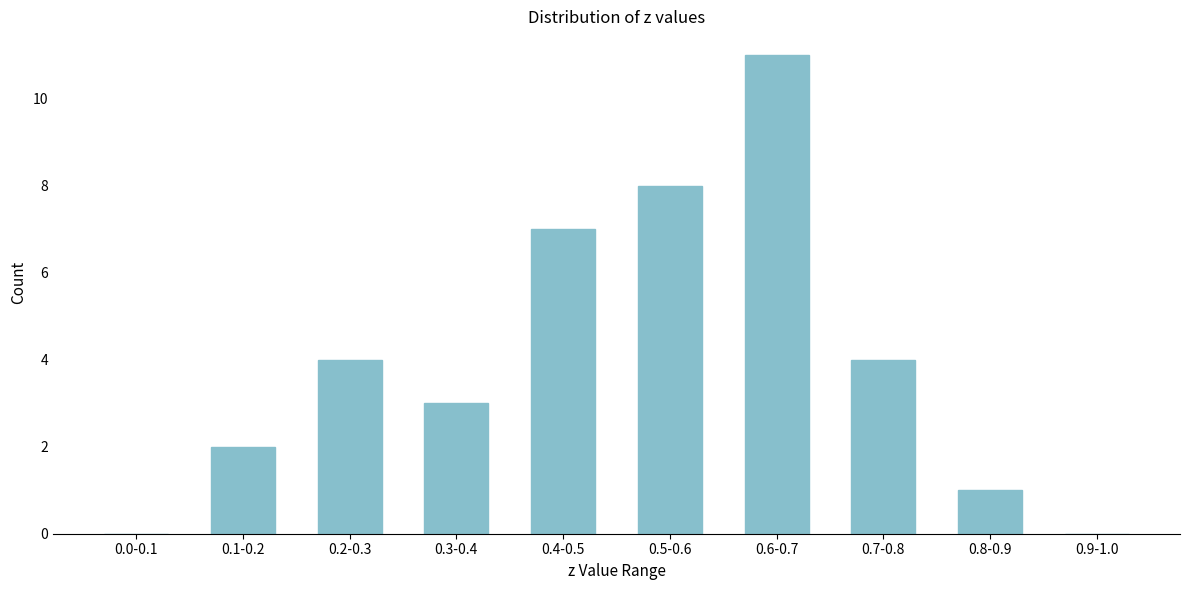

Reading left to right, transcribe all the data shown in this chart.

0.0-0.1=0	0.1-0.2=2	0.2-0.3=4	0.3-0.4=3	0.4-0.5=7	0.5-0.6=8	0.6-0.7=11	0.7-0.8=4	0.8-0.9=1	0.9-1.0=0